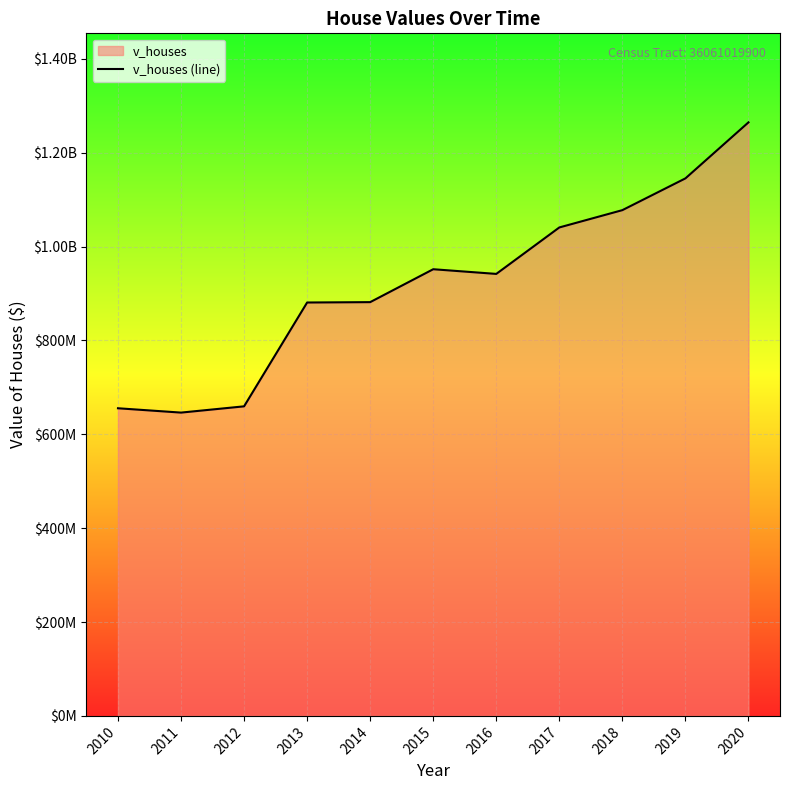

At which category does the data reach its first local peak?

2015